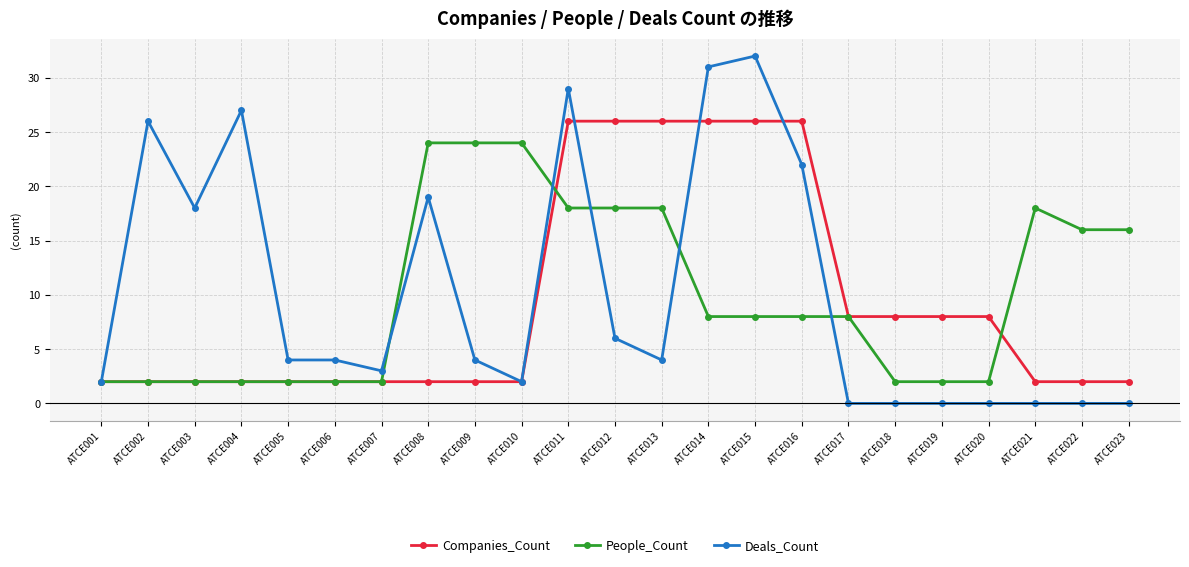

The value of People_Count at ATCE008 is 24. True or false?

True